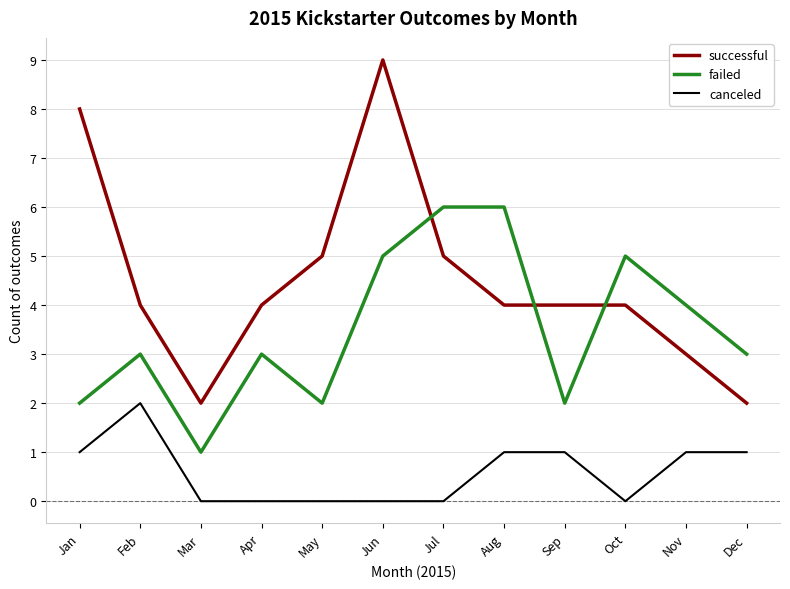

What is the difference between the maximum and minimum values in the failed series?

5